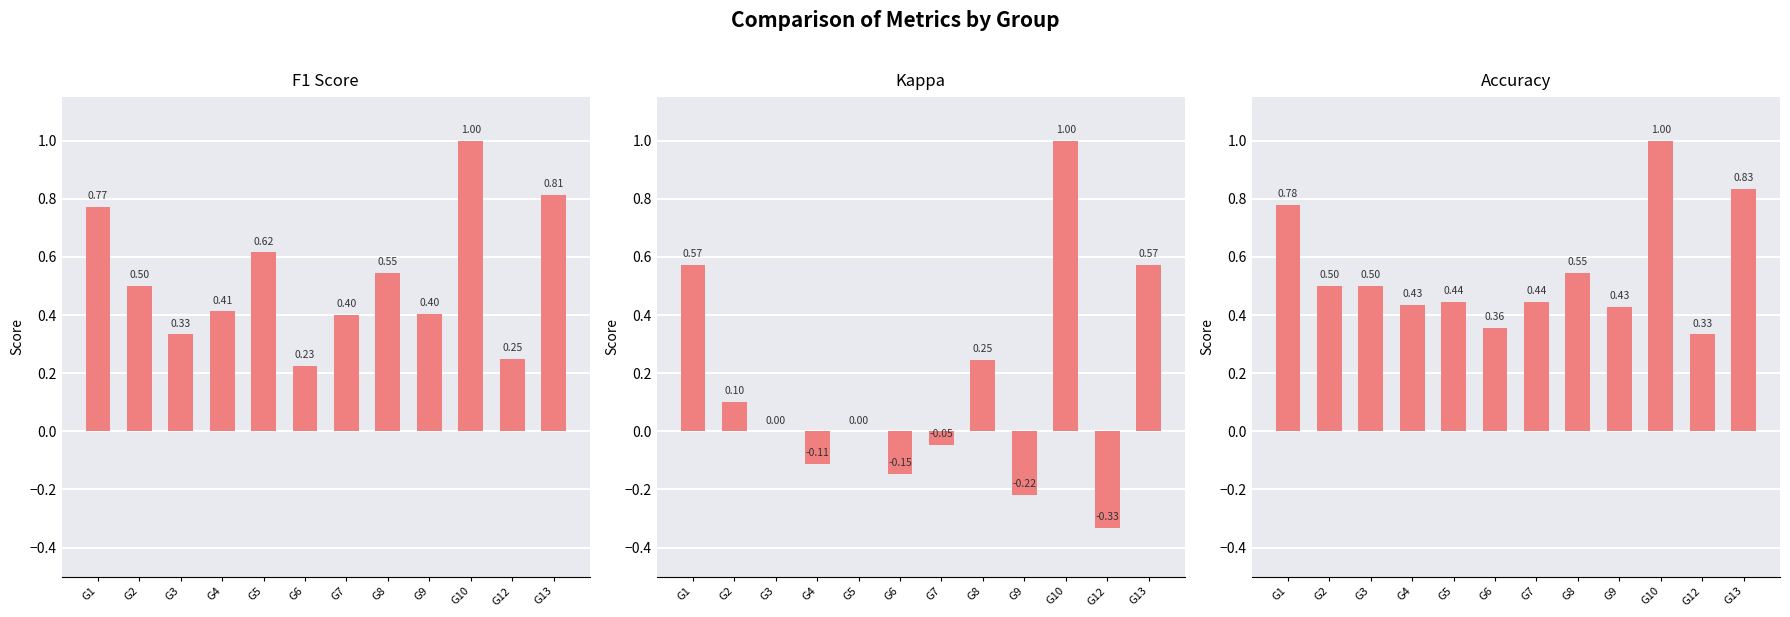

What is the value of the accuracy bar at the 4th from the left?

0.4